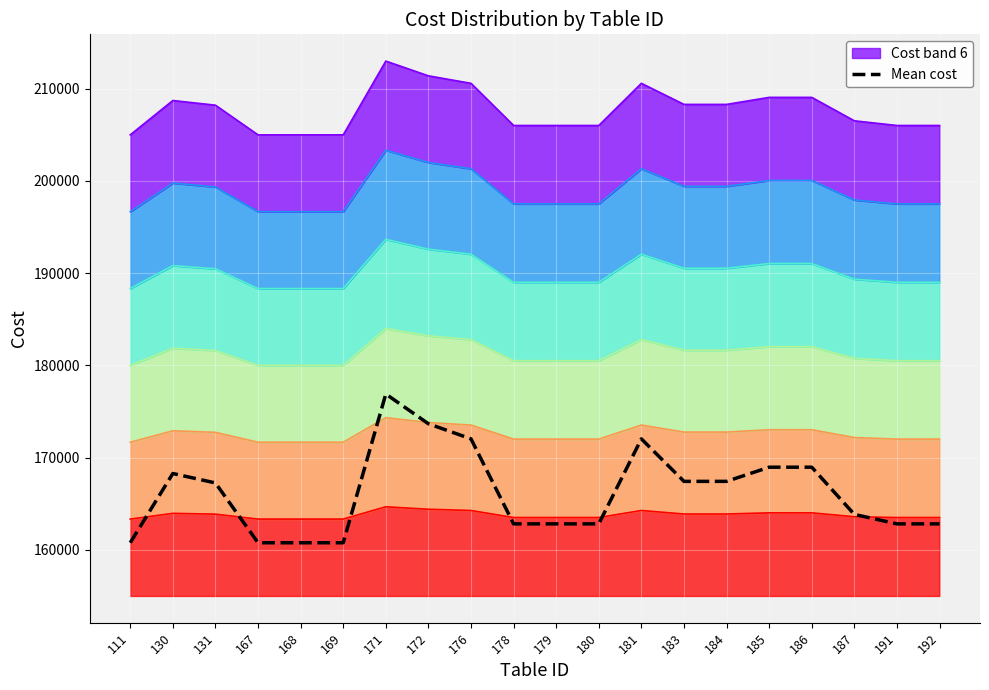

What is the sum of all values?

3323921.1